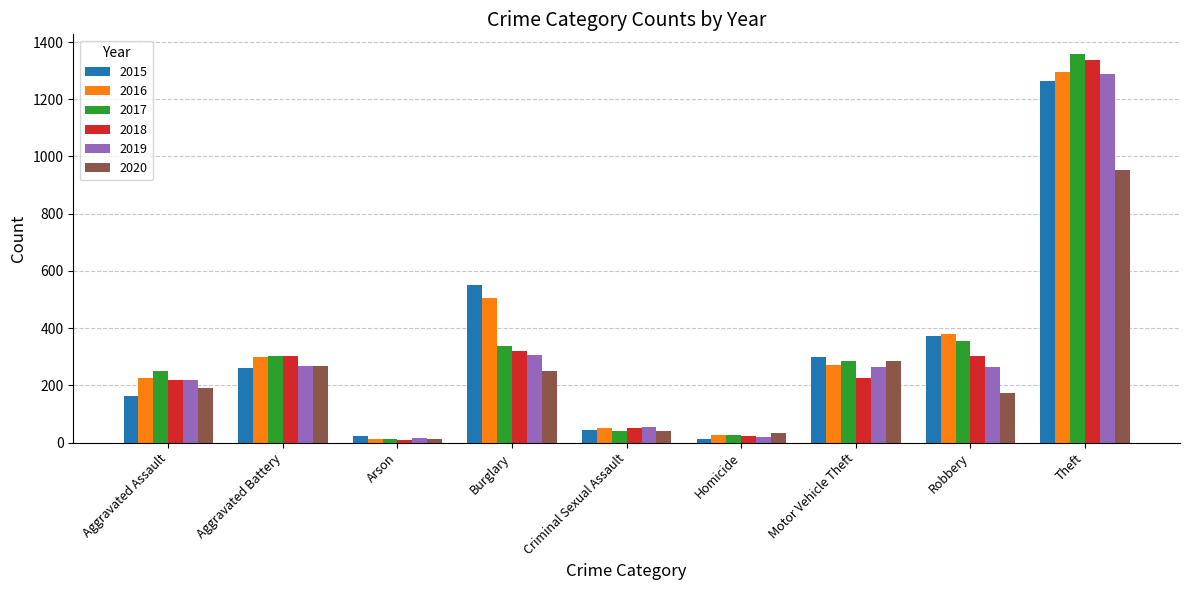

True or false: 2020 has a value of 252 at Burglary.

True